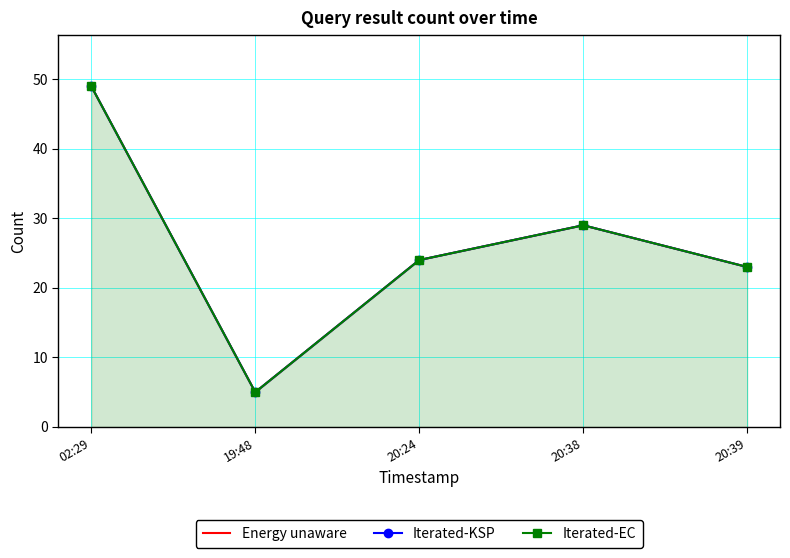

True or false: Energy unaware and Iterated-KSP cross at least once.

False